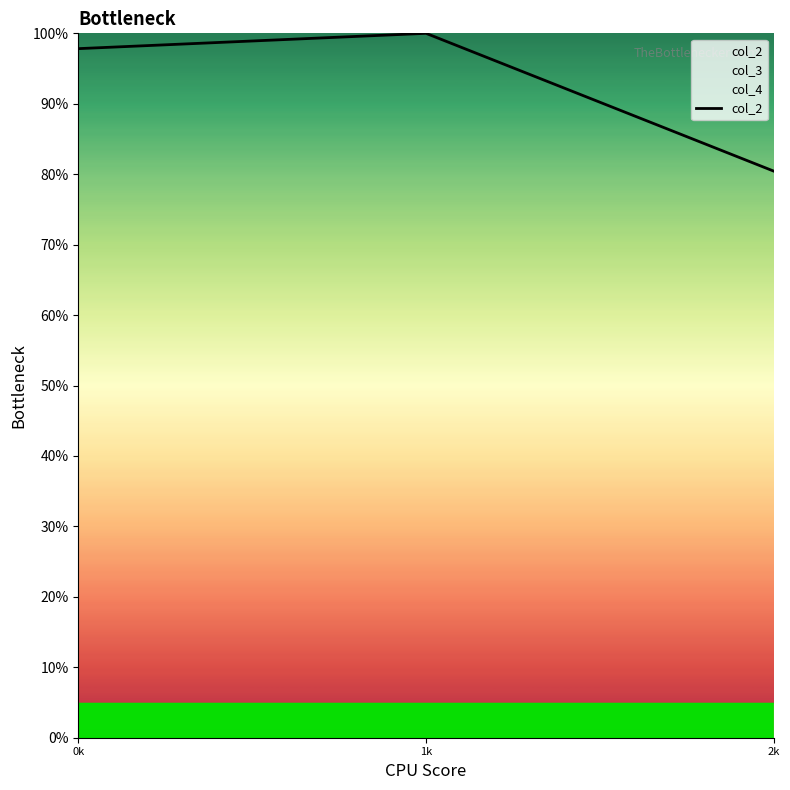

Approximately how many times larger is the value at 2k compared to 1k?

0.8